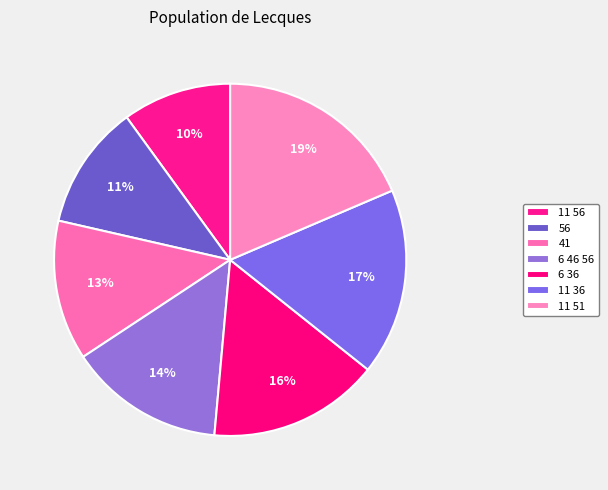

To the nearest percent, what is the difference between the 11 51 and 41 slice percentages?

6%